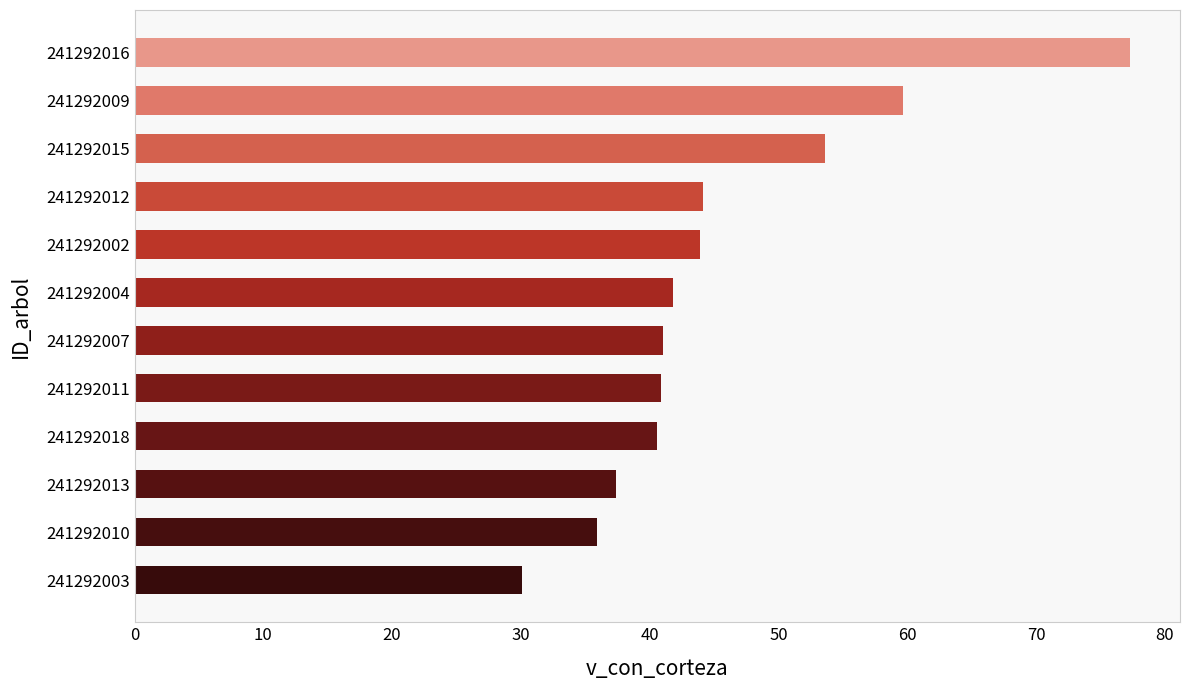

Approximately how many times larger is the value at 241292018 compared to 241292007?

1.0